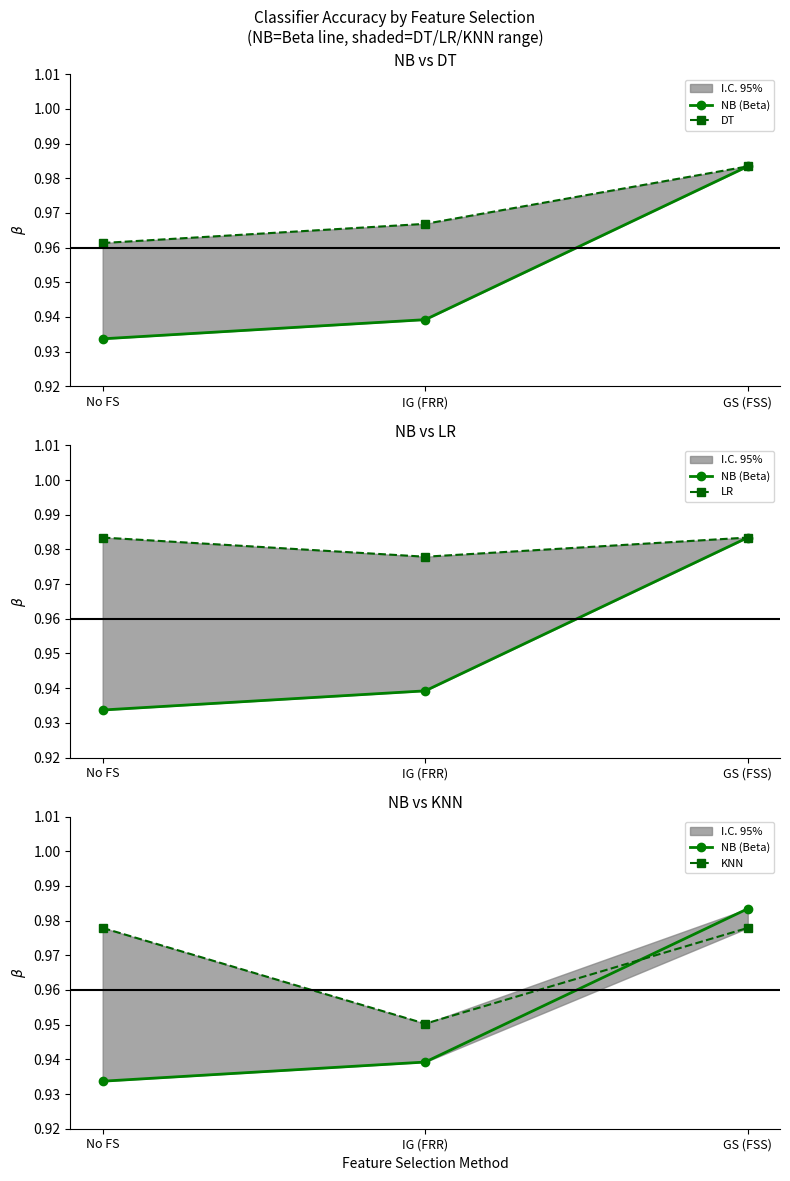

Rank the series by their maximum value, from highest to lowest.

NB (Beta), DT, LR, KNN